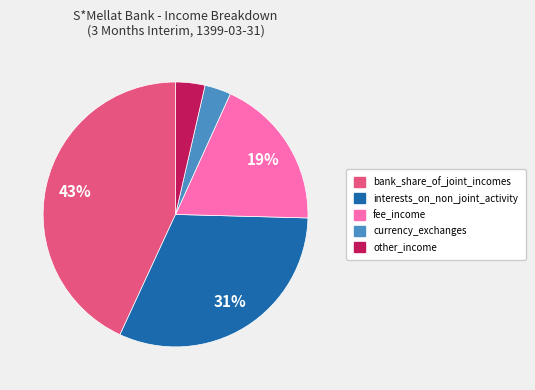

To the nearest percent, what is the difference between the largest and smallest slice percentages?

40%